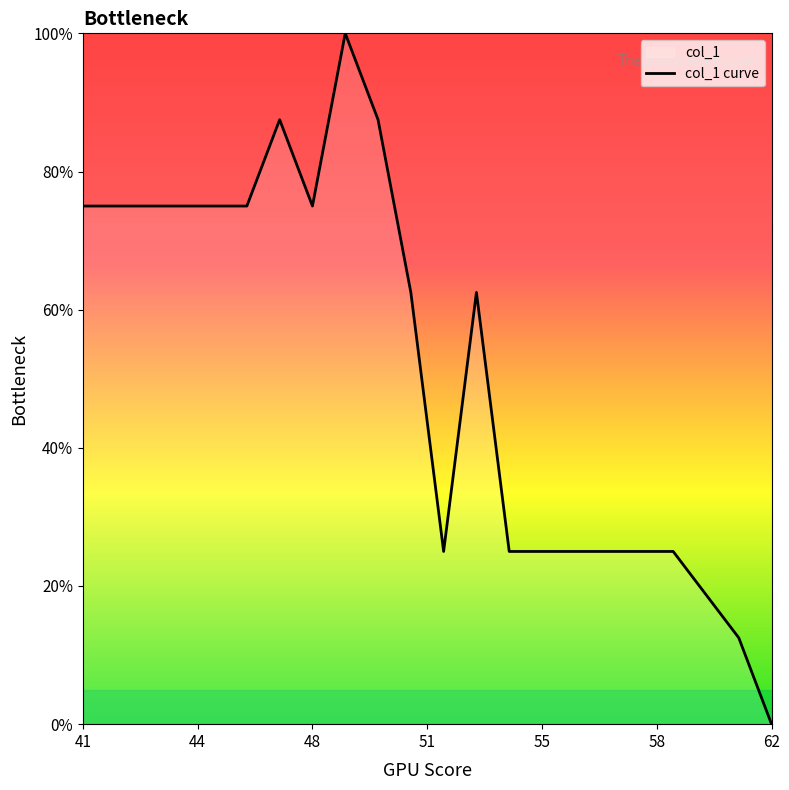

True or false: the data shows 118.7 at 48.

False